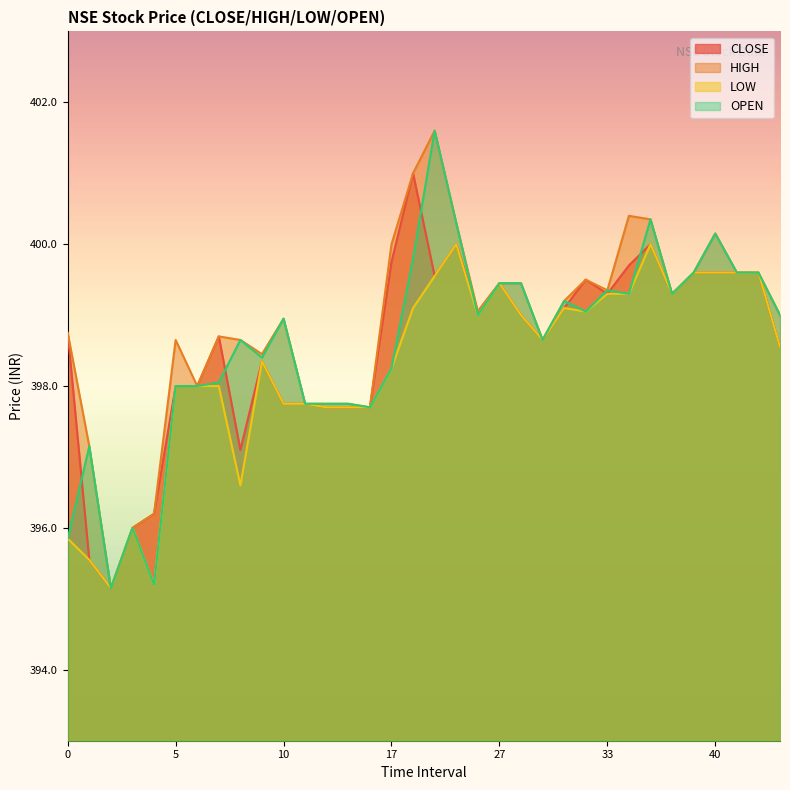

What is the value of the LOW point at the 31st from the left?

399.6